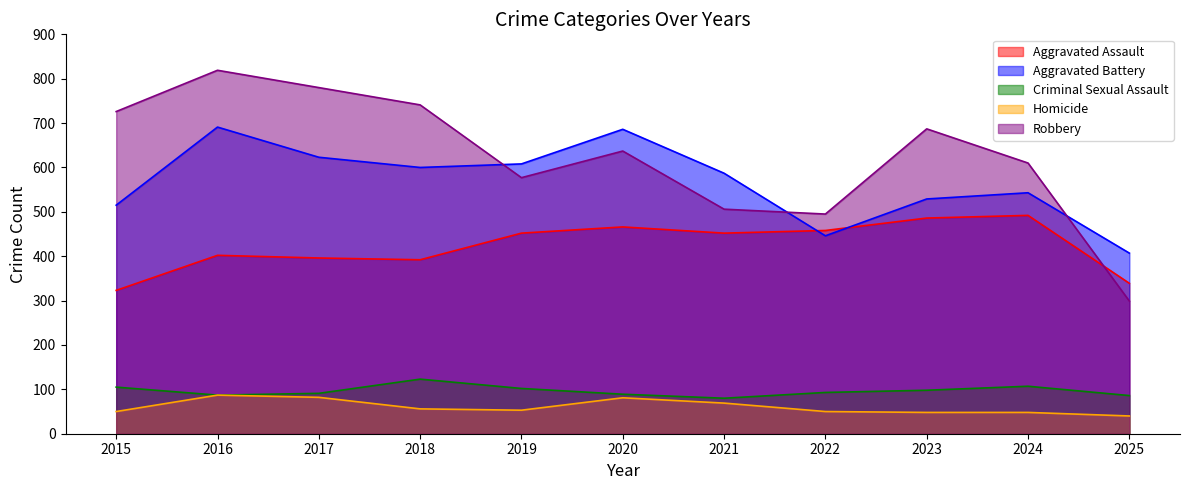

What is the value of the Aggravated Assault point at the 7th from the left?

452